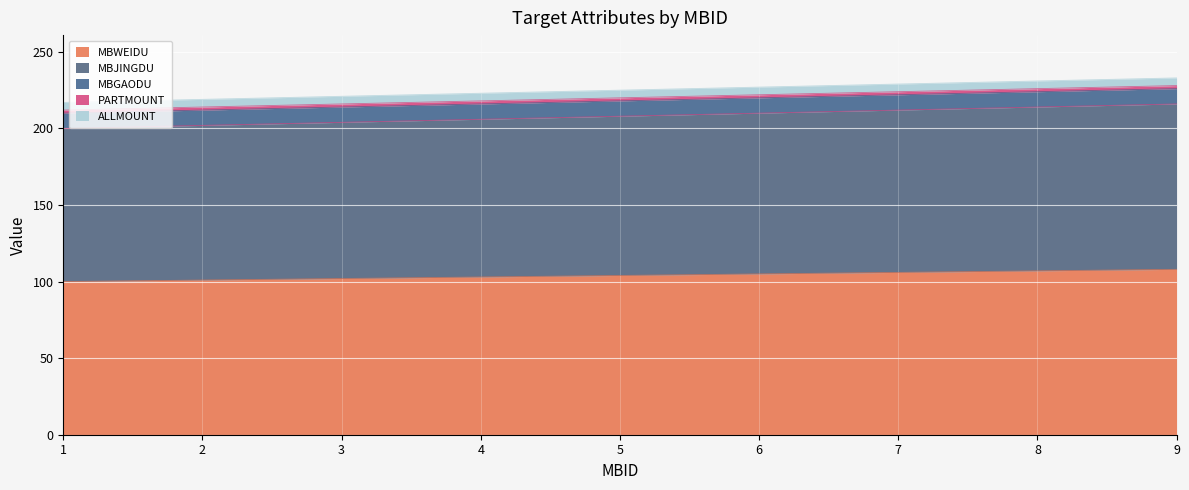

The value of MBJINGDU at 8 is 33. True or false?

False